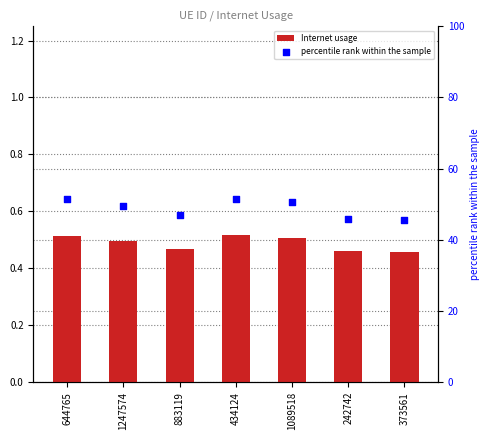

What are all the series names shown in the legend?

Internet usage, percentile rank within the sample